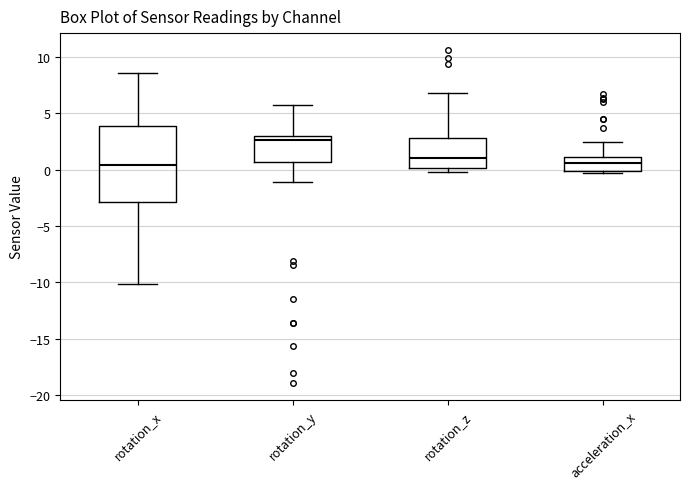

Which box has the highest median line?

rotation_y